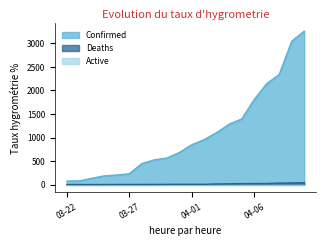

What is the greatest value displayed?

3261